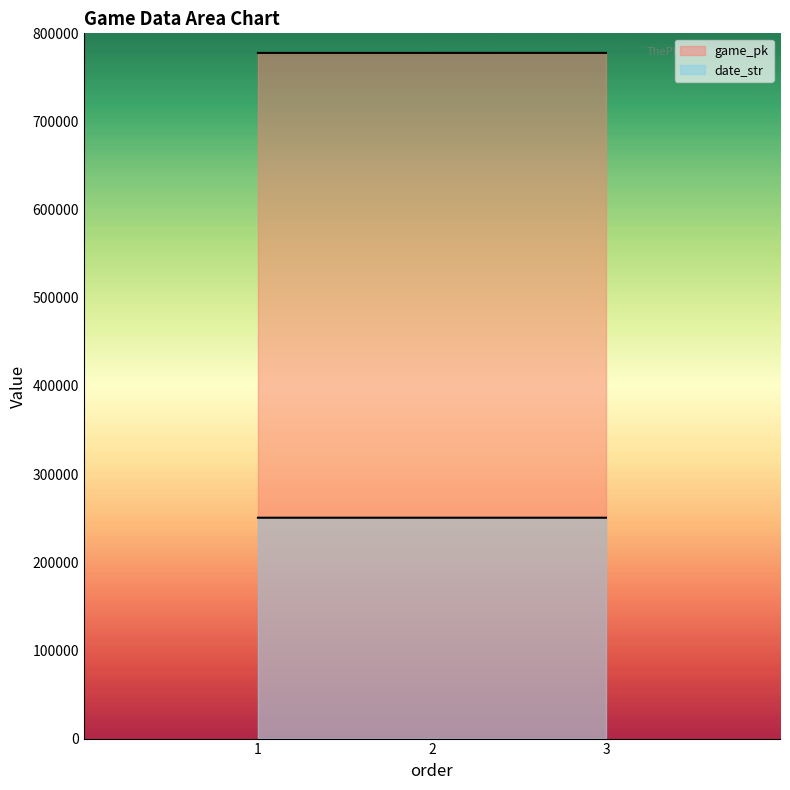

What are all the series names shown in the legend?

game_pk, date_str